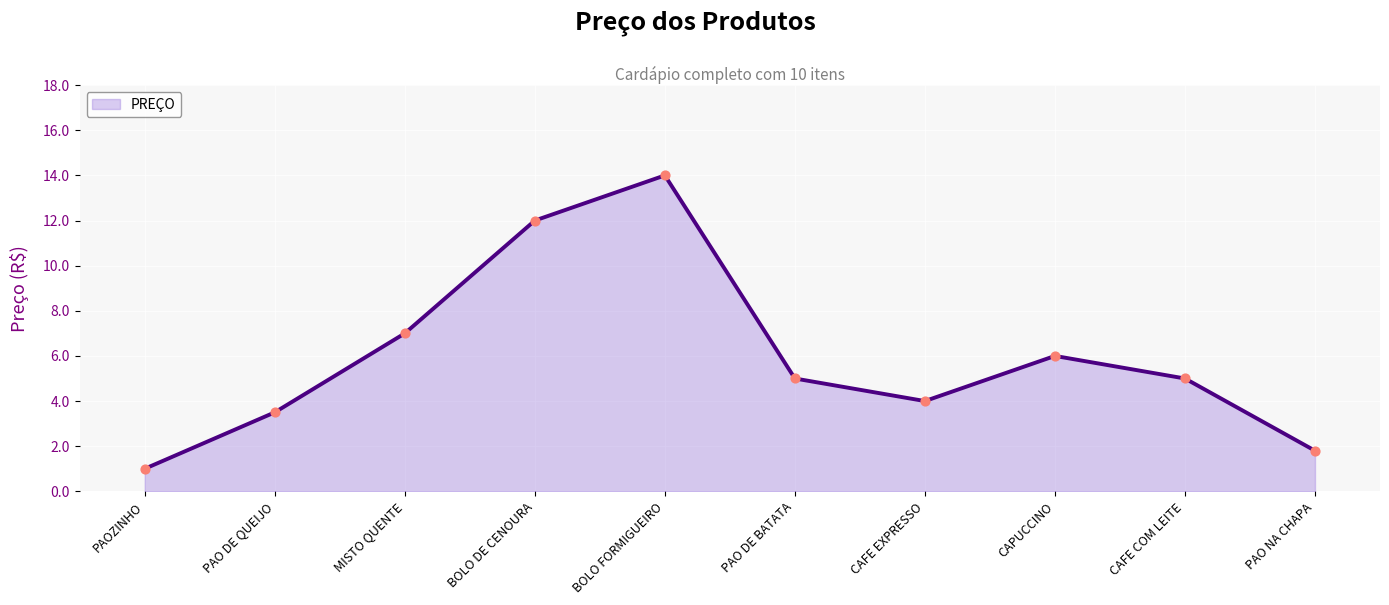

What is the ratio of the value at BOLO DE CENOURA to the value at CAFE EXPRESSO?

3.0